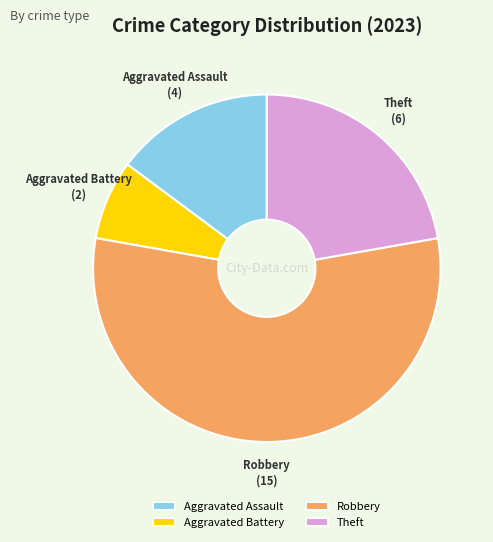

Which has a higher value, Aggravated Battery or Aggravated Assault?

Aggravated Assault